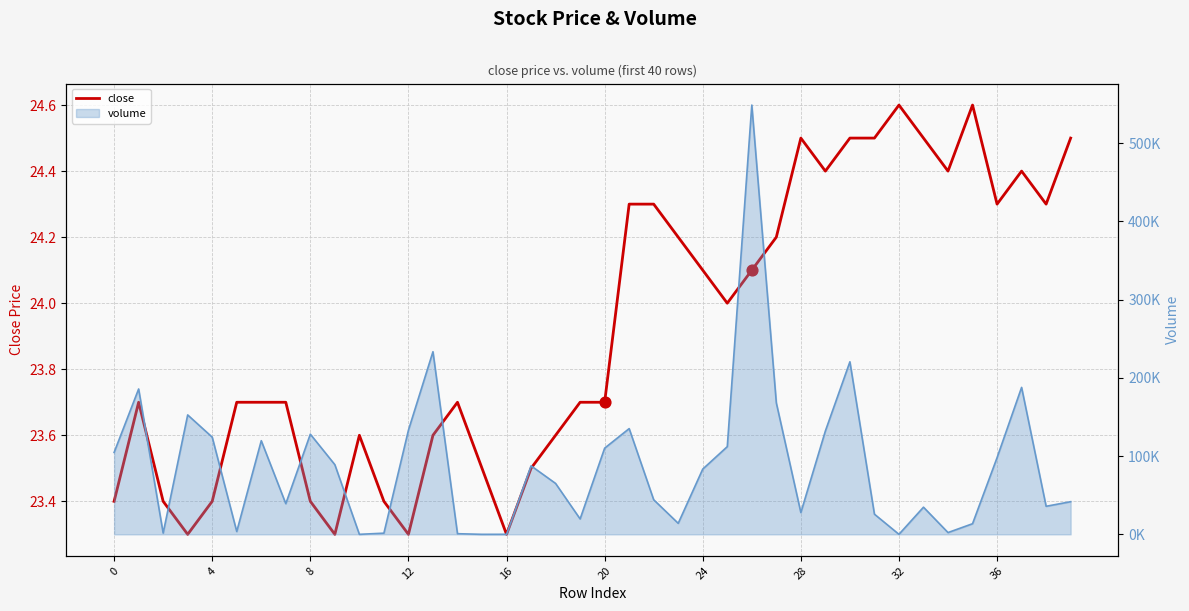

What is the ratio of the value at 16 to the value at 24?

1.0